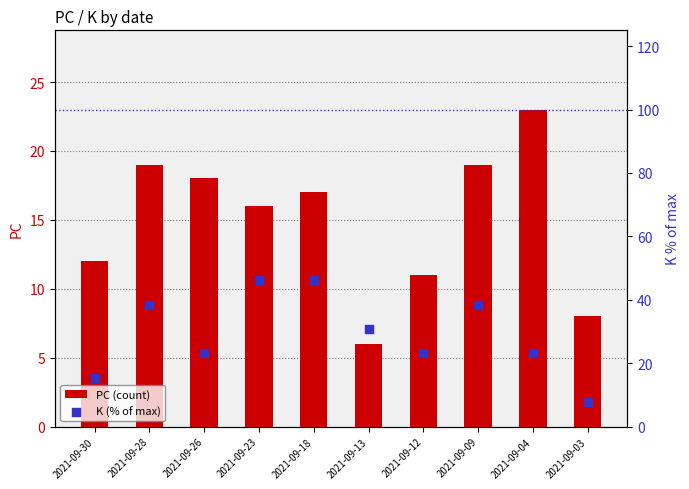

At how many categories does at least one series exceed 20?

8